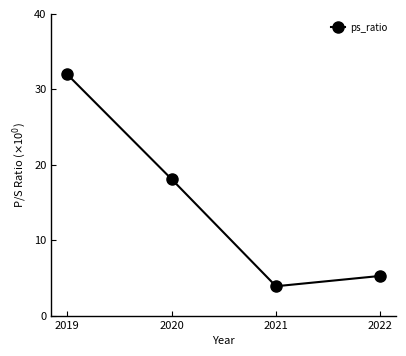

Rank the categories by value from lowest to highest.

2021, 2022, 2020, 2019